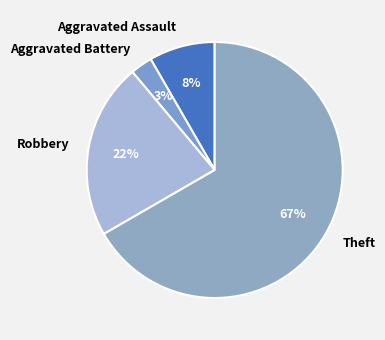

True or false: Aggravated Assault accounts for 8% of the total.

True